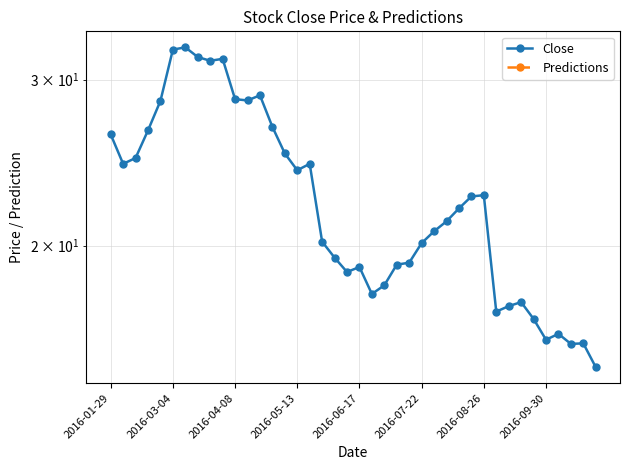

Is the value of Predictions at 32 greater than the value of Close at 2016-03-04?

No